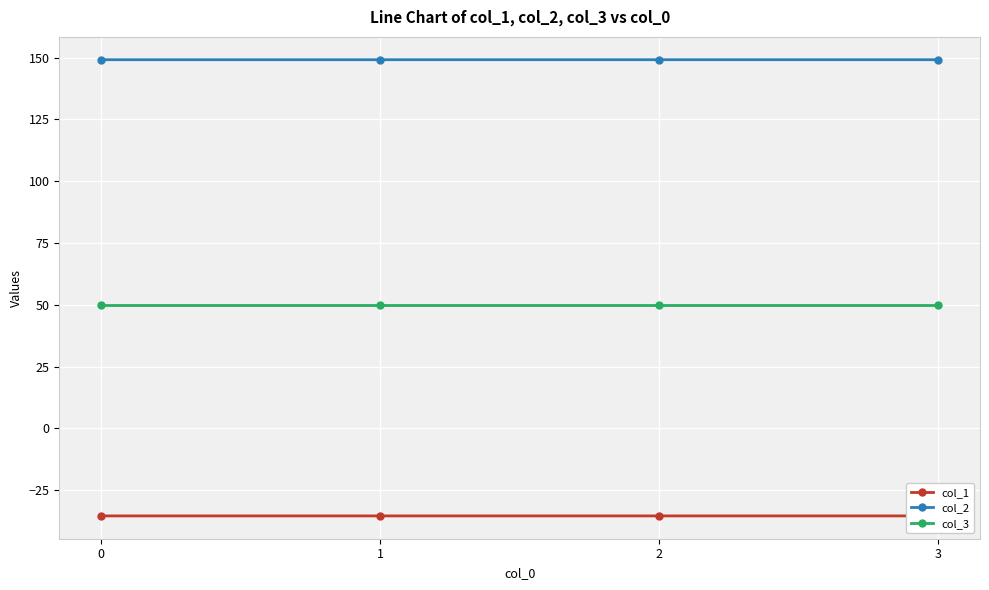

Reading right to left, transcribe all the data shown in this chart.

col_1: -35.4	-35.4	-35.4	-35.4
col_2: 149.2	149.2	149.2	149.2
col_3: 50.0	50.0	50.0	50.0